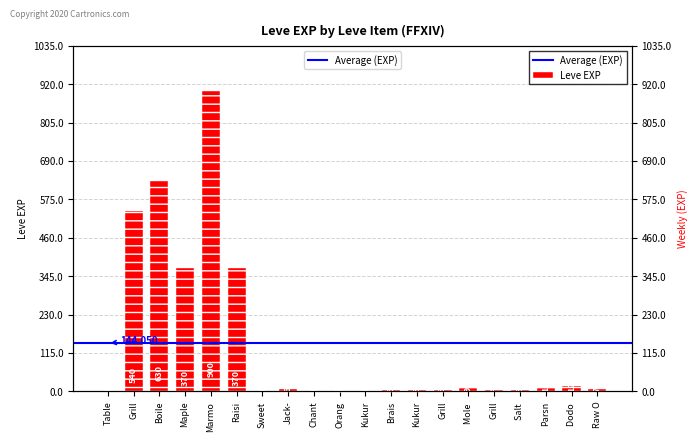

At which category does the chart reach its peak across all series?

Marmo